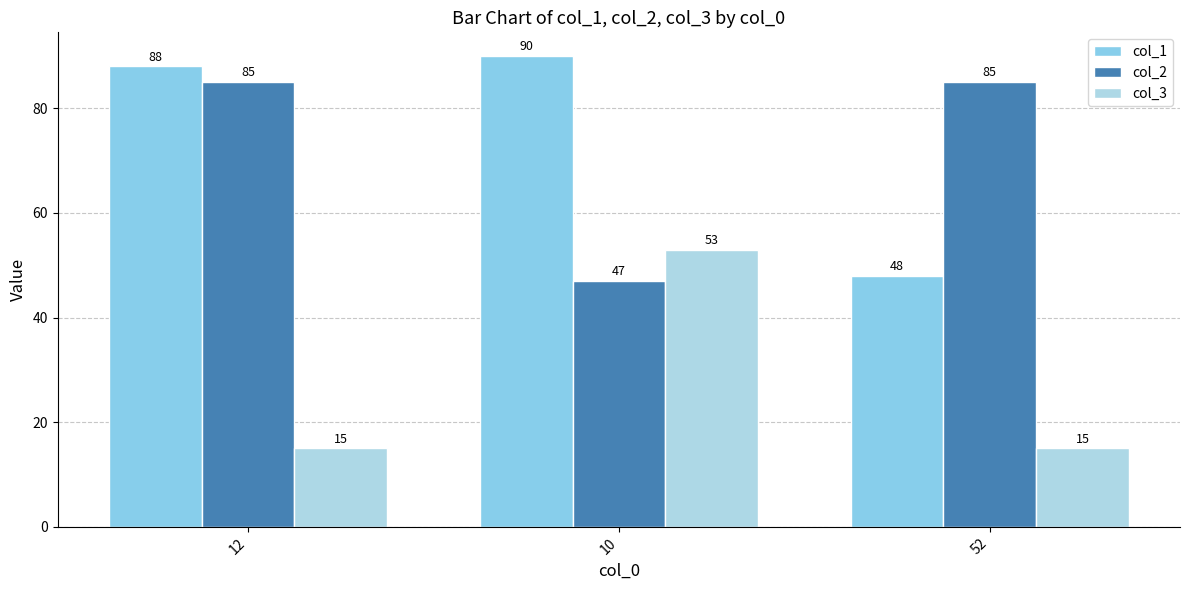

What is the greatest value displayed?

90